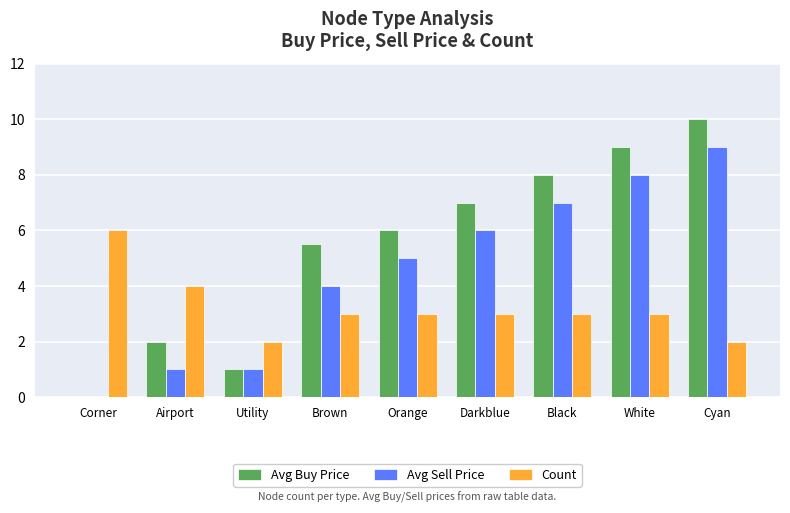

How many groups of bars are there?

9